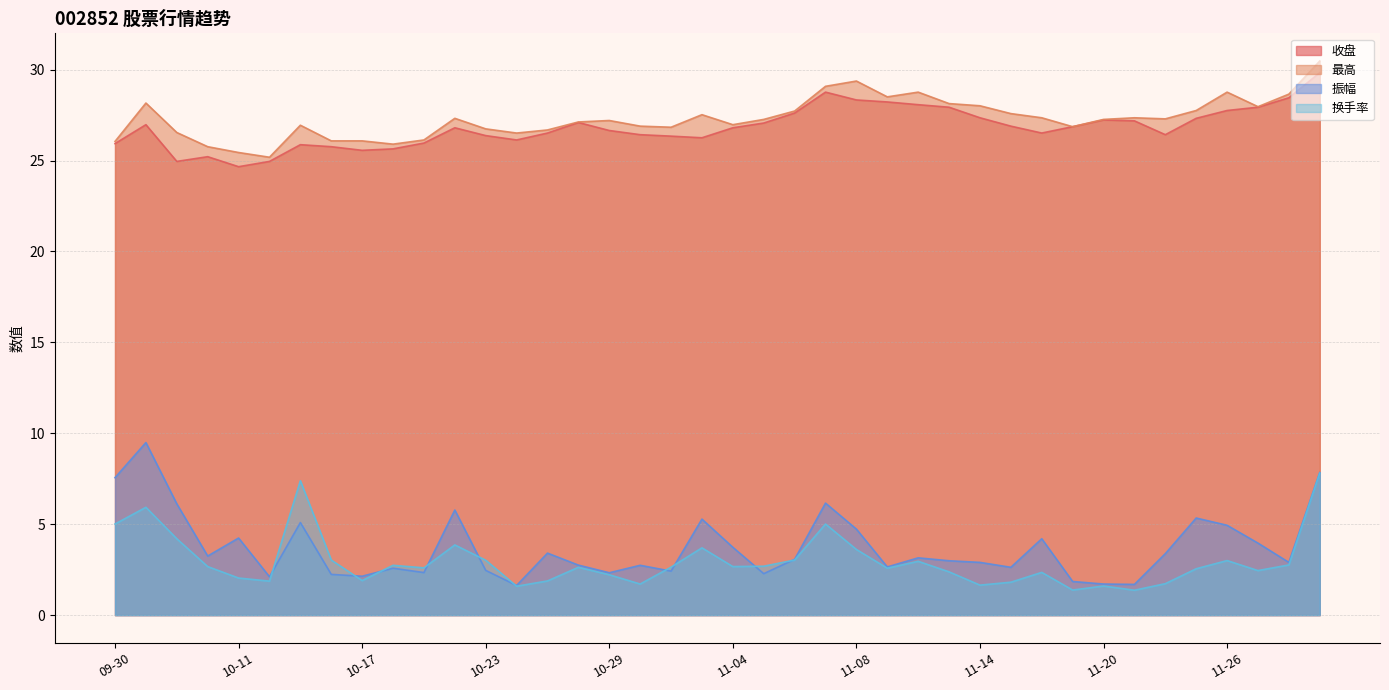

What is the smallest value displayed?

1.4